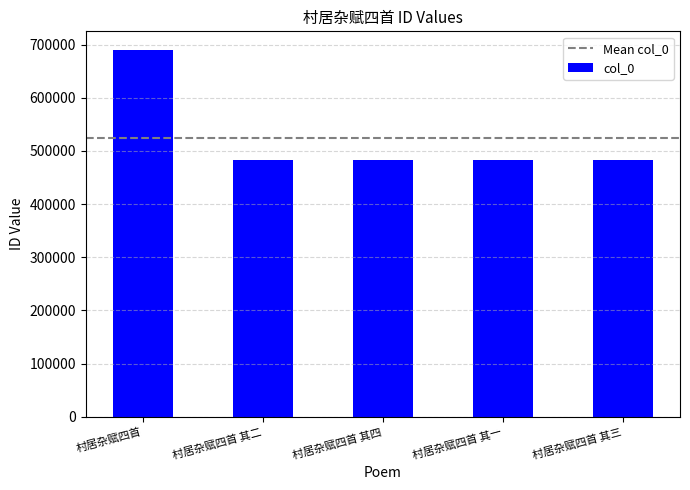

How many categories are shown in the chart?

5